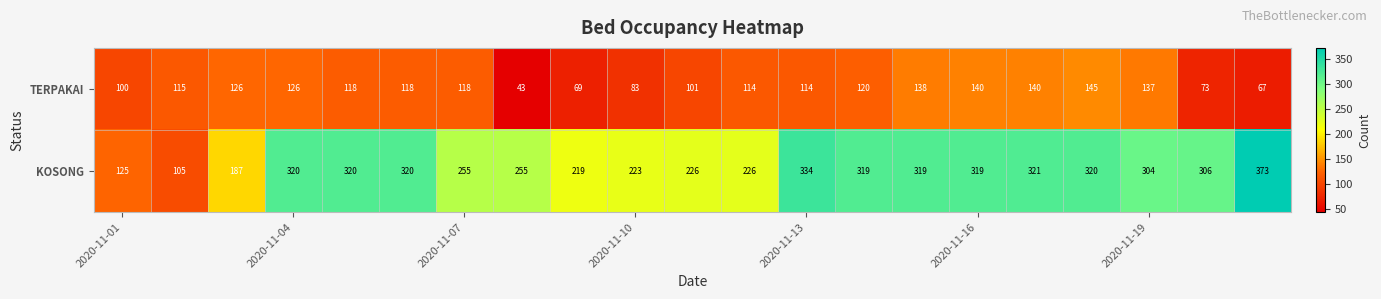

At how many categories does at least one series exceed 265?

12